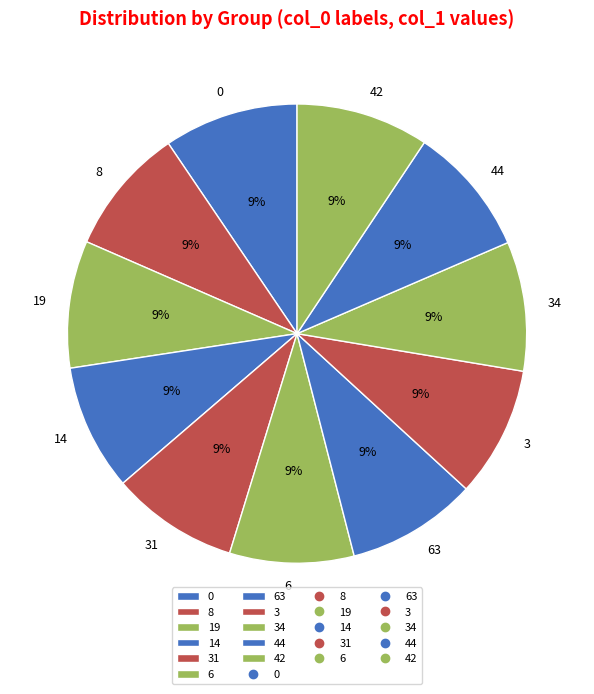

Do 34 and 44 together represent more than half of the pie?

No